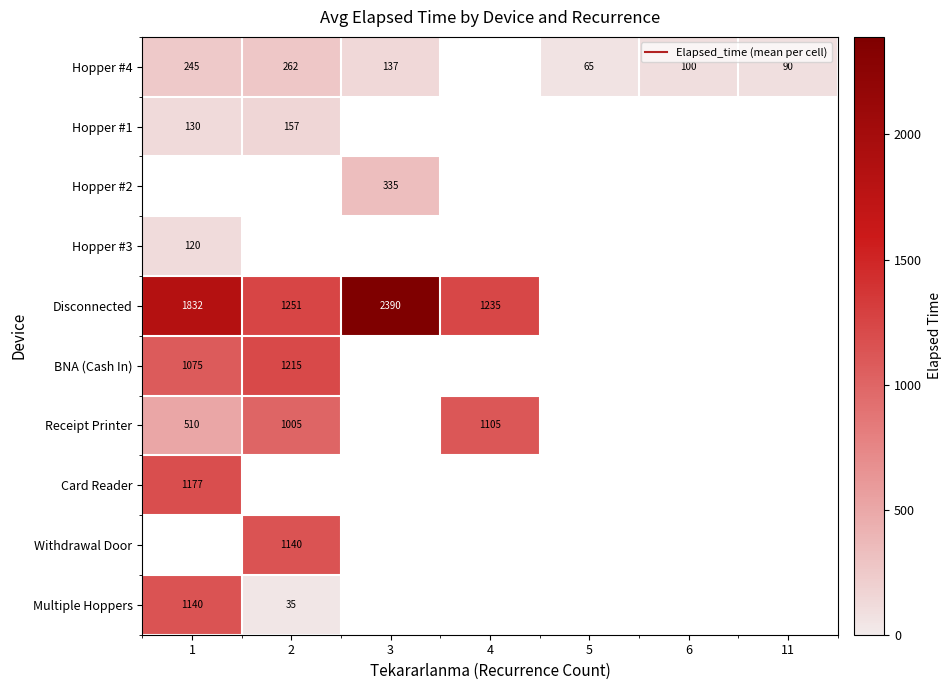

At which category does the chart reach its minimum across all series?

2